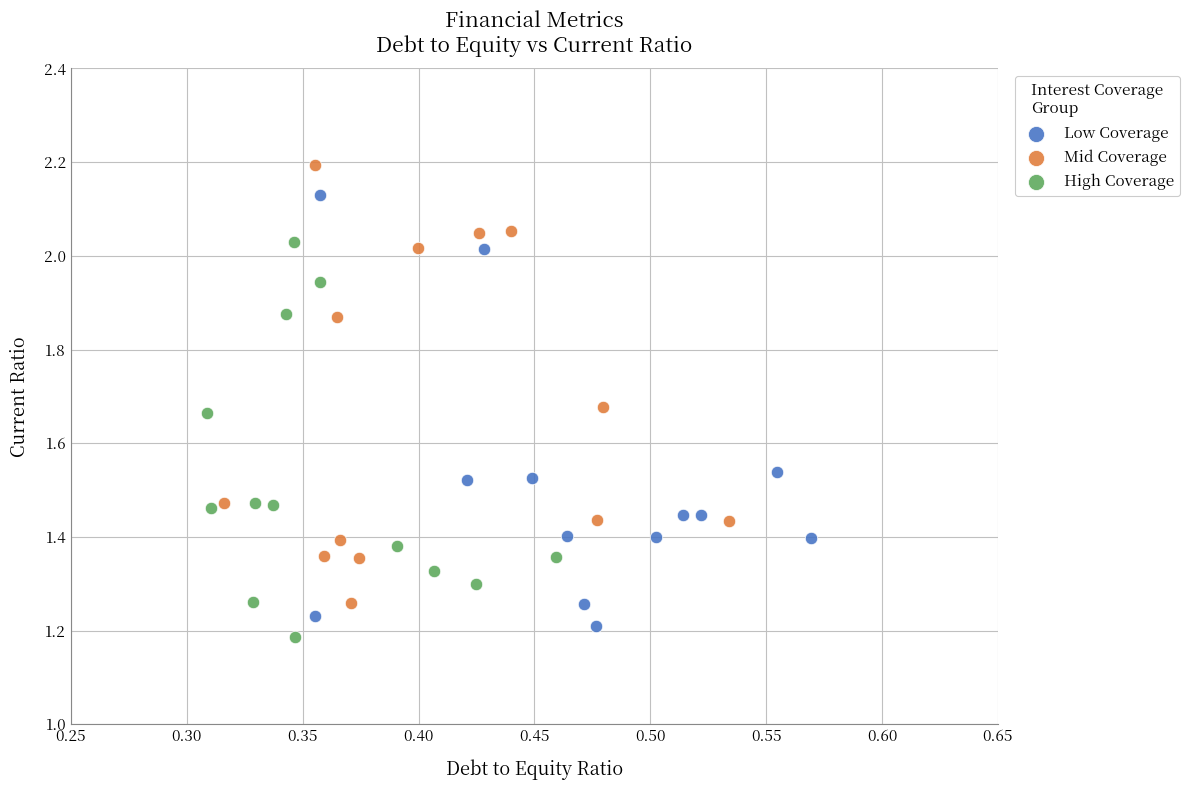

Which series has the widest spread of Y values?

Mid Coverage